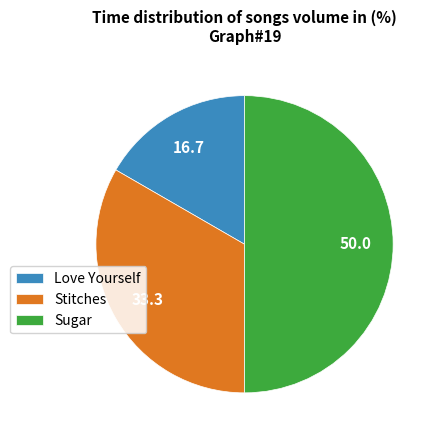

Between Sugar and Love Yourself, which is larger?

Sugar